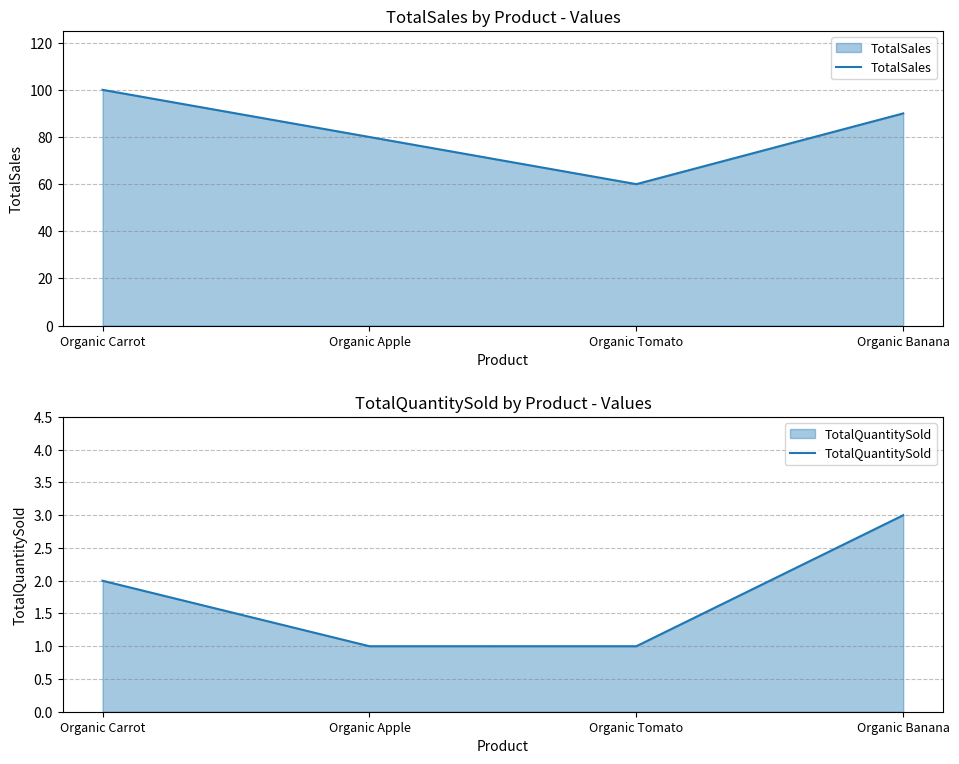

At which category does the chart reach its minimum across all series?

Organic Apple